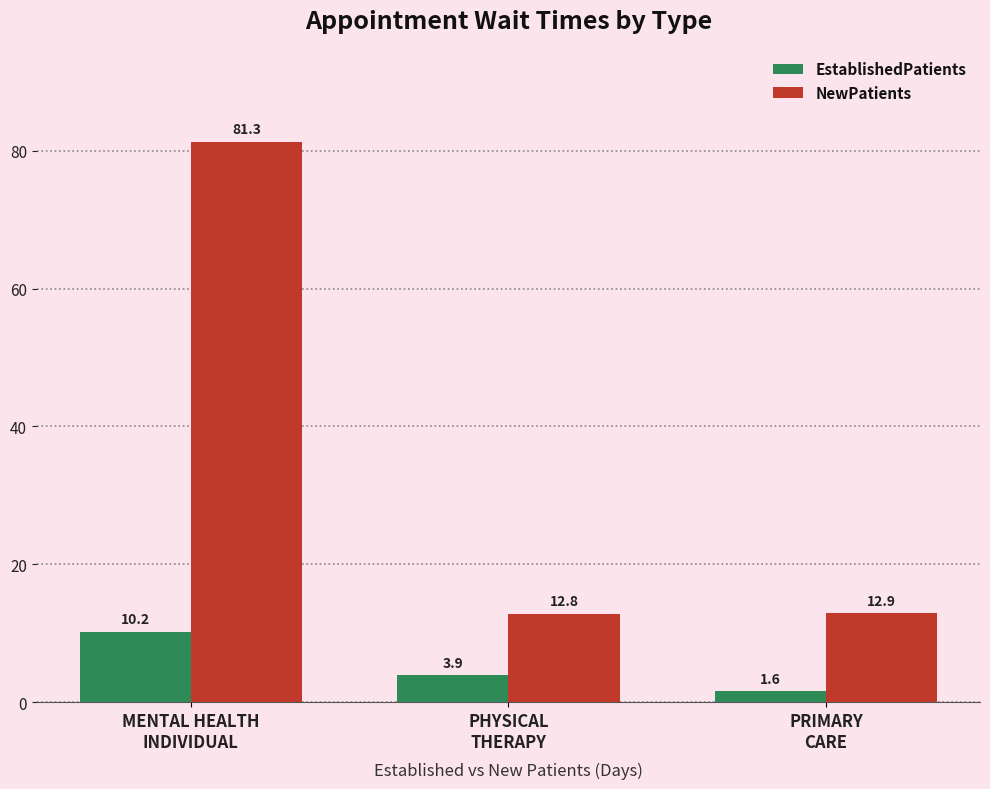

What is the total value across all series at MENTAL HEALTH
INDIVIDUAL?

91.5